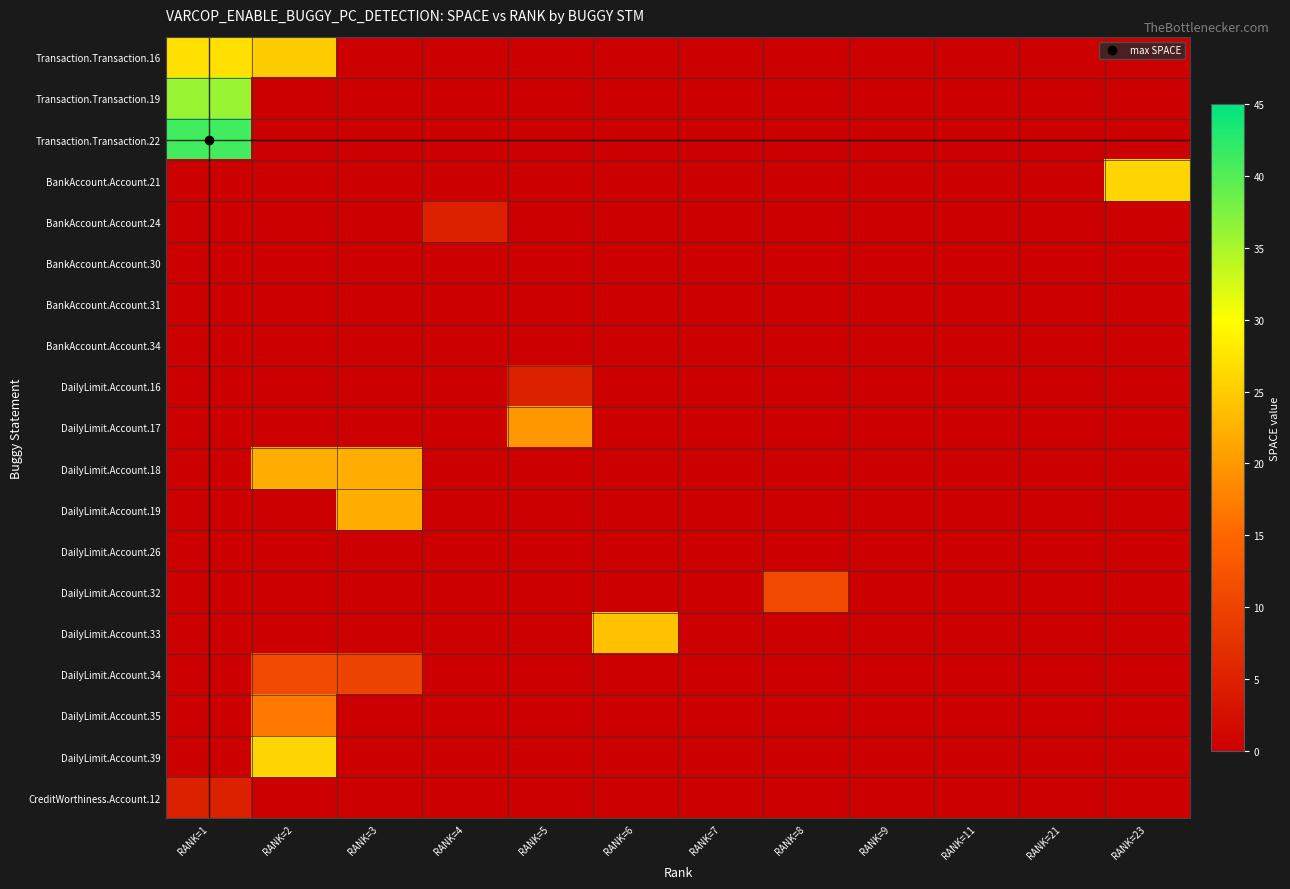

Rank the series at RANK=21 from lowest to highest value.

Transaction.Transaction.16, Transaction.Transaction.19, Transaction.Transaction.22, BankAccount.Account.21, BankAccount.Account.24, BankAccount.Account.30, BankAccount.Account.31, BankAccount.Account.34, DailyLimit.Account.16, DailyLimit.Account.17, DailyLimit.Account.18, DailyLimit.Account.19, DailyLimit.Account.26, DailyLimit.Account.32, DailyLimit.Account.33, DailyLimit.Account.34, DailyLimit.Account.35, DailyLimit.Account.39, CreditWorthiness.Account.12